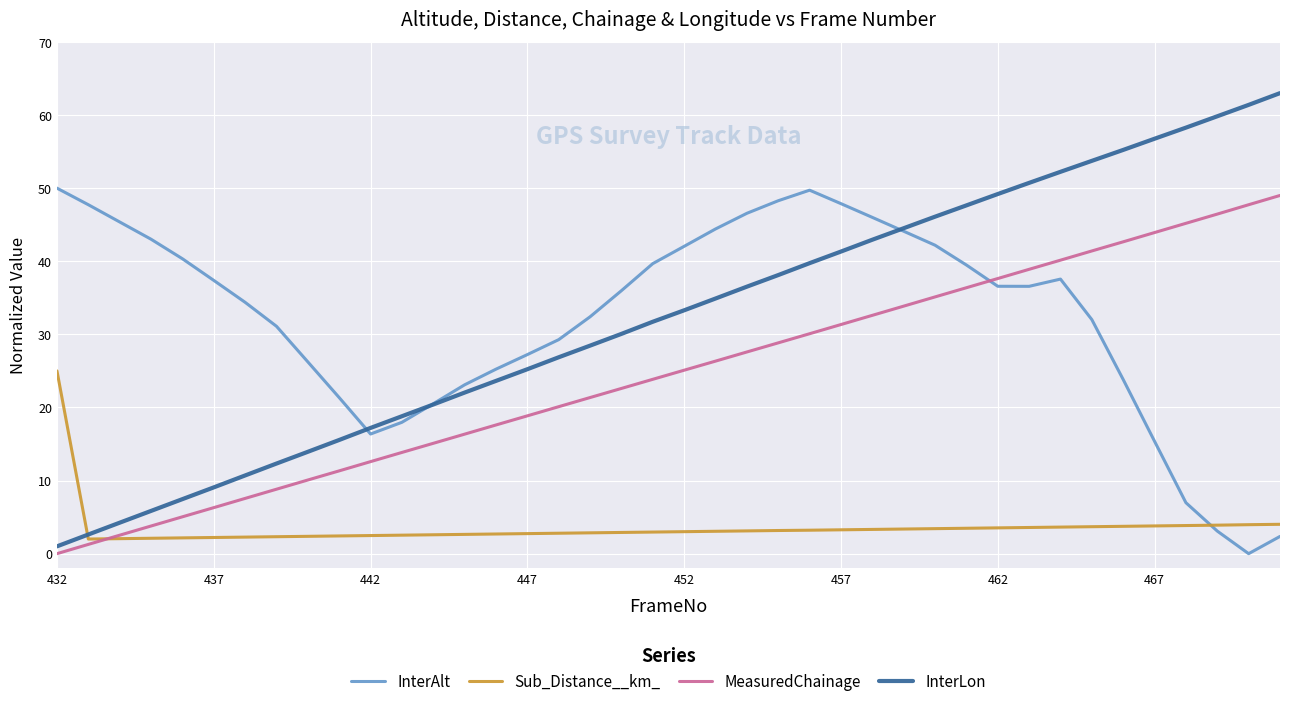

True or false: Sub_Distance__km_ and InterAlt intersect in this chart.

True